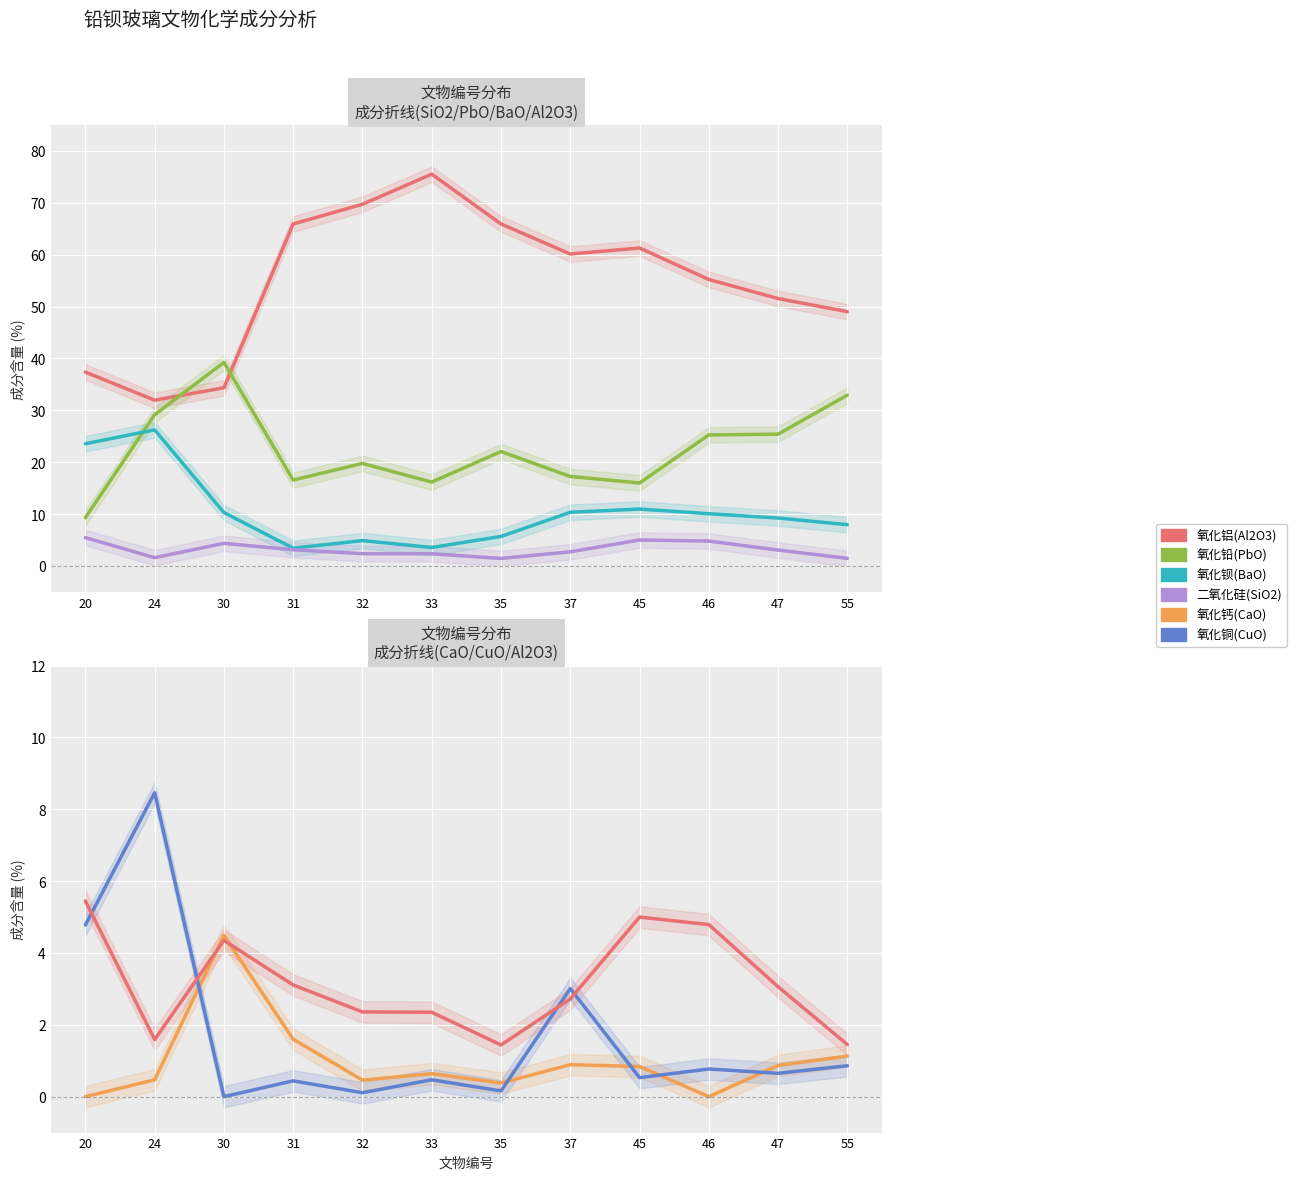

The value of 氧化铅(PbO) at 20 is 9.3. True or false?

True